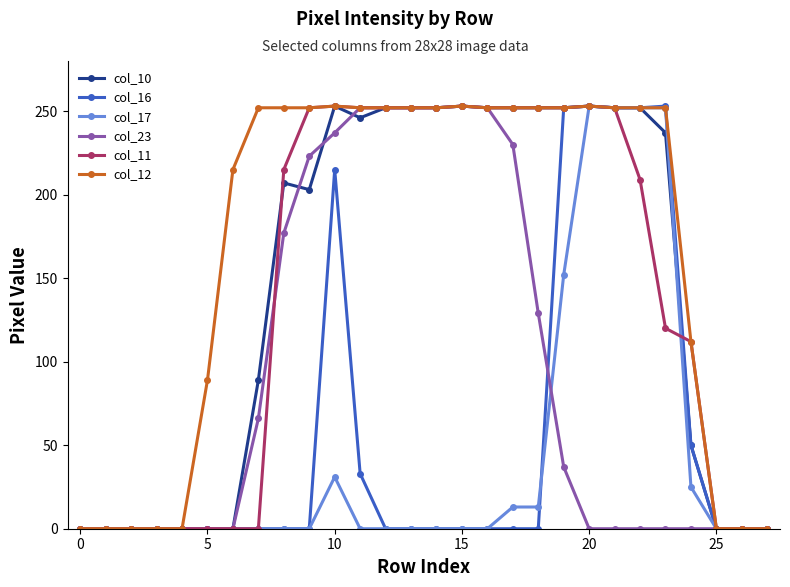

What is the greatest value displayed?

253